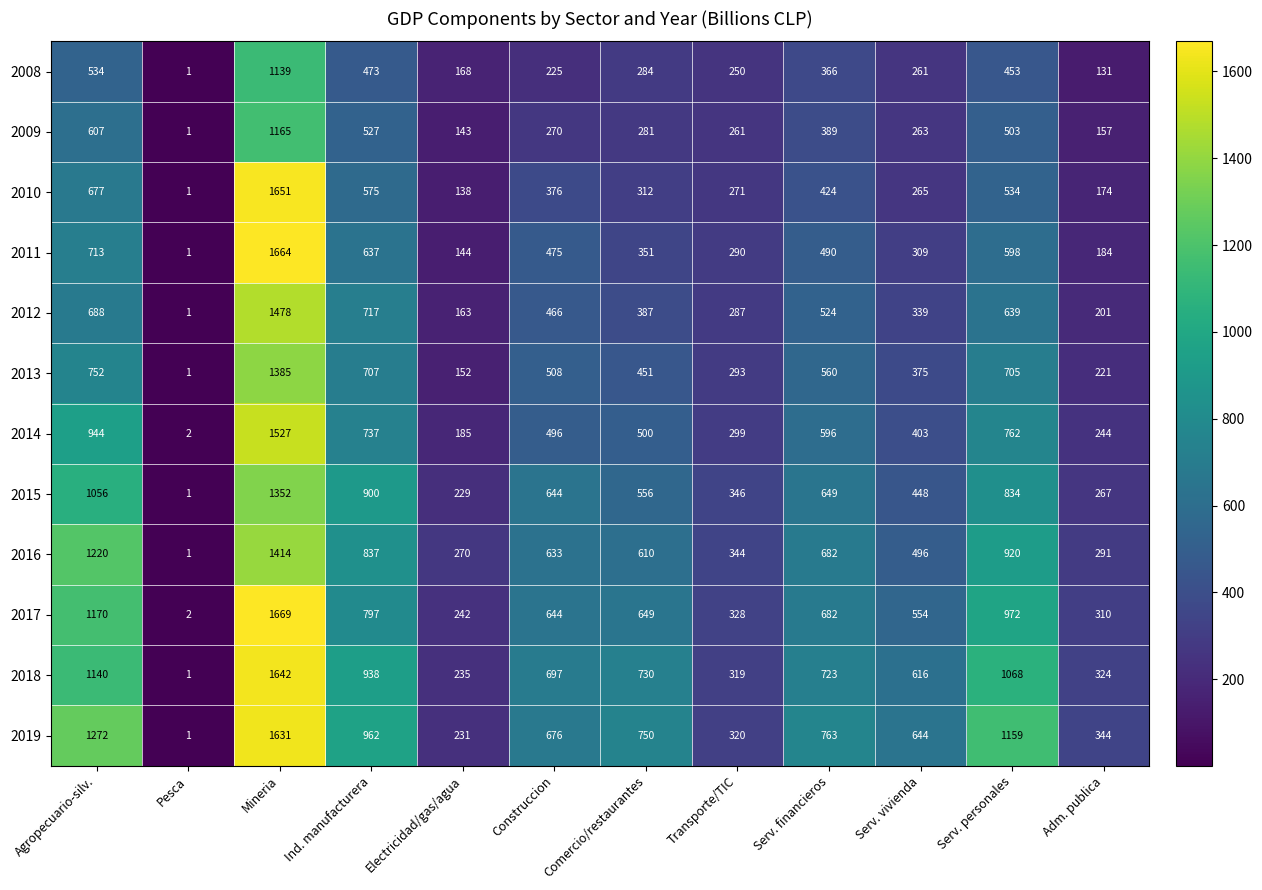

Rank the series by their maximum value, from highest to lowest.

2017, 2011, 2010, 2018, 2019, 2014, 2012, 2016, 2013, 2015, 2009, 2008